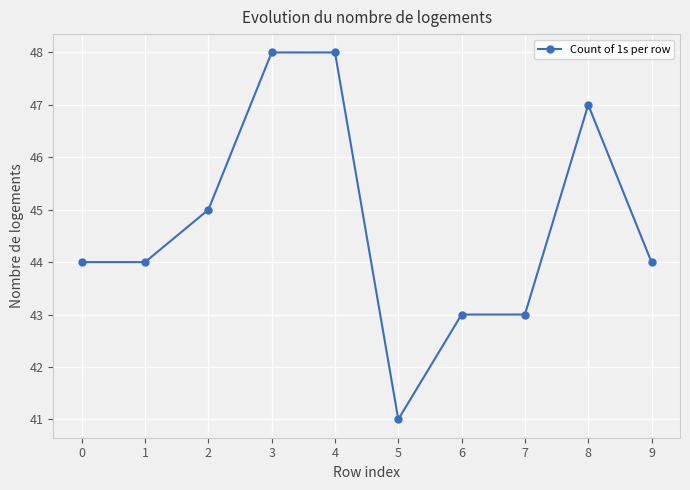

Count the values in the range 43 to 47.

7